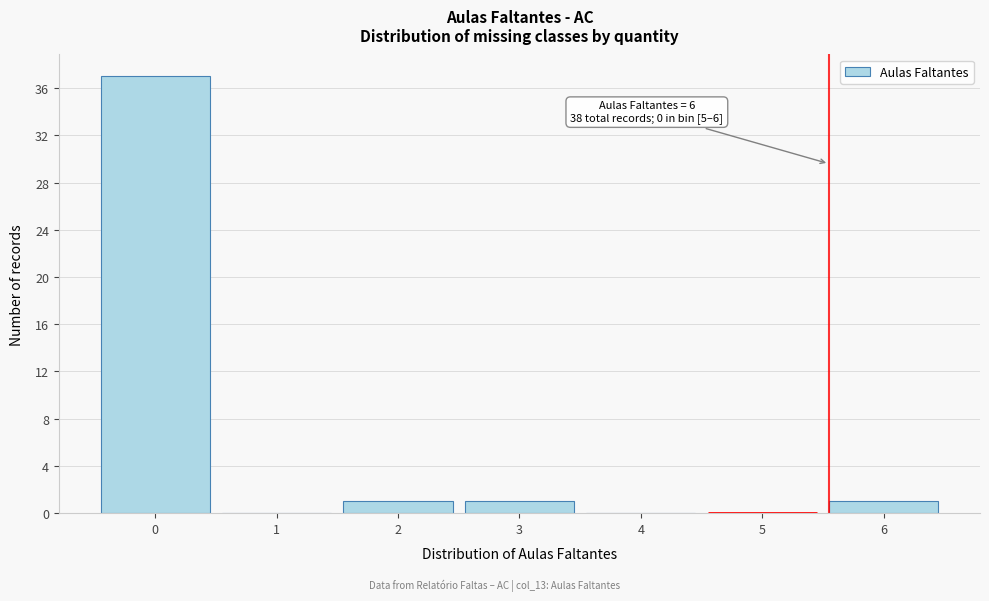

Reading right to left, transcribe all the data shown in this chart.

6=1	5=0	4=0	3=1	2=1	1=0	0=37